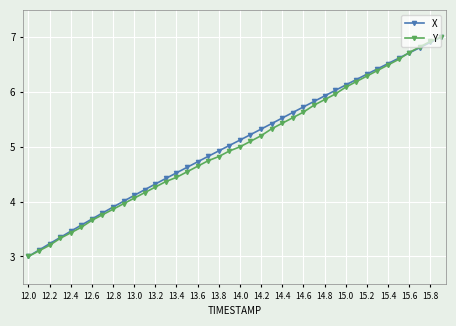

How many categories are shown in the chart?

40